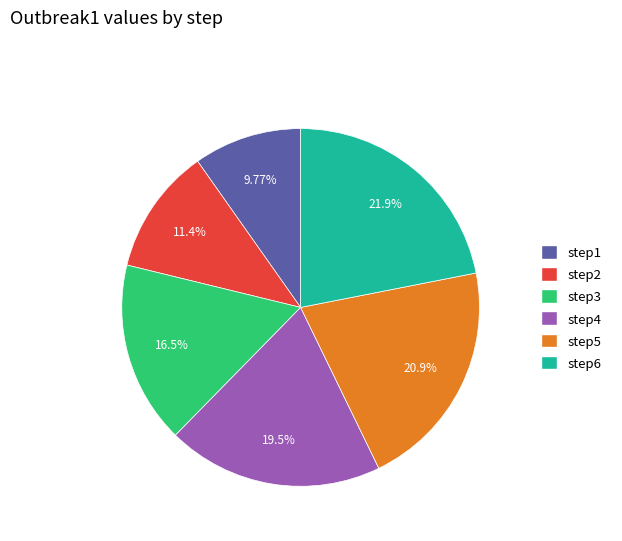

How many segments does this pie chart have?

6